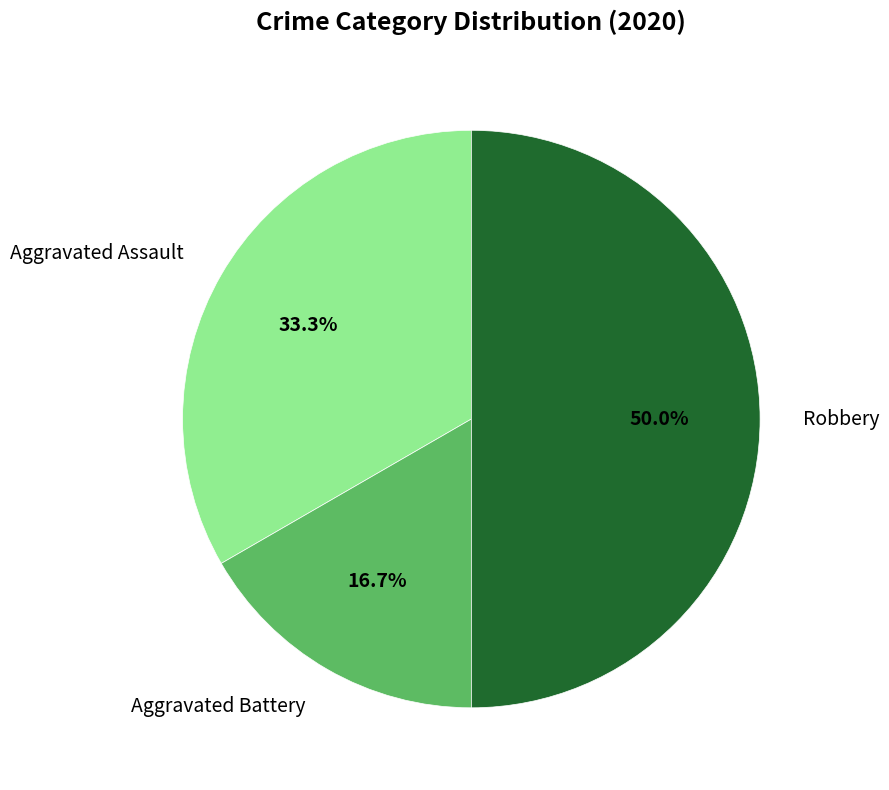

Which category has the smallest portion of the pie?

Aggravated Battery